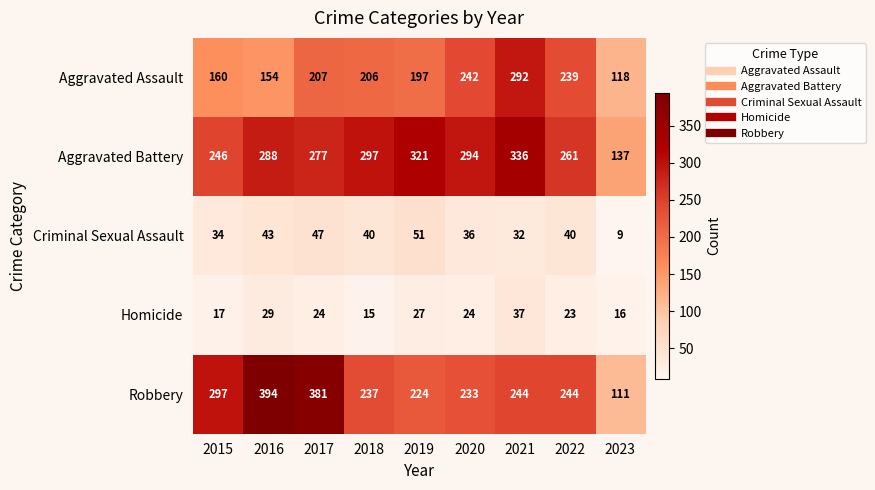

At which category is the sum across all series the highest?

2021